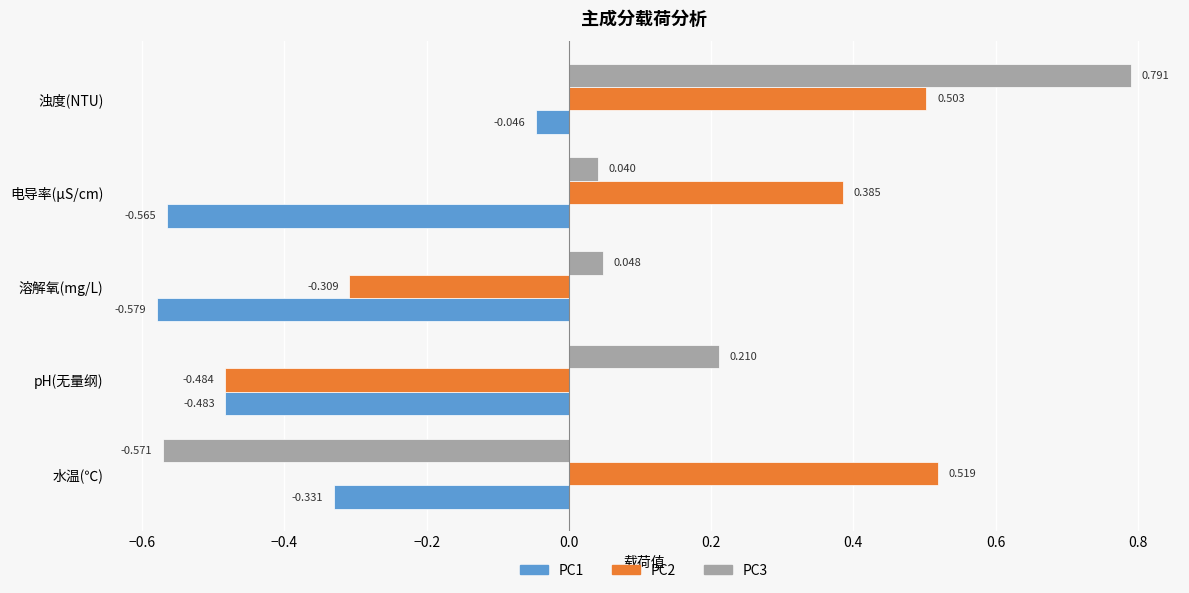

How many negative values does the PC3 series have?

1